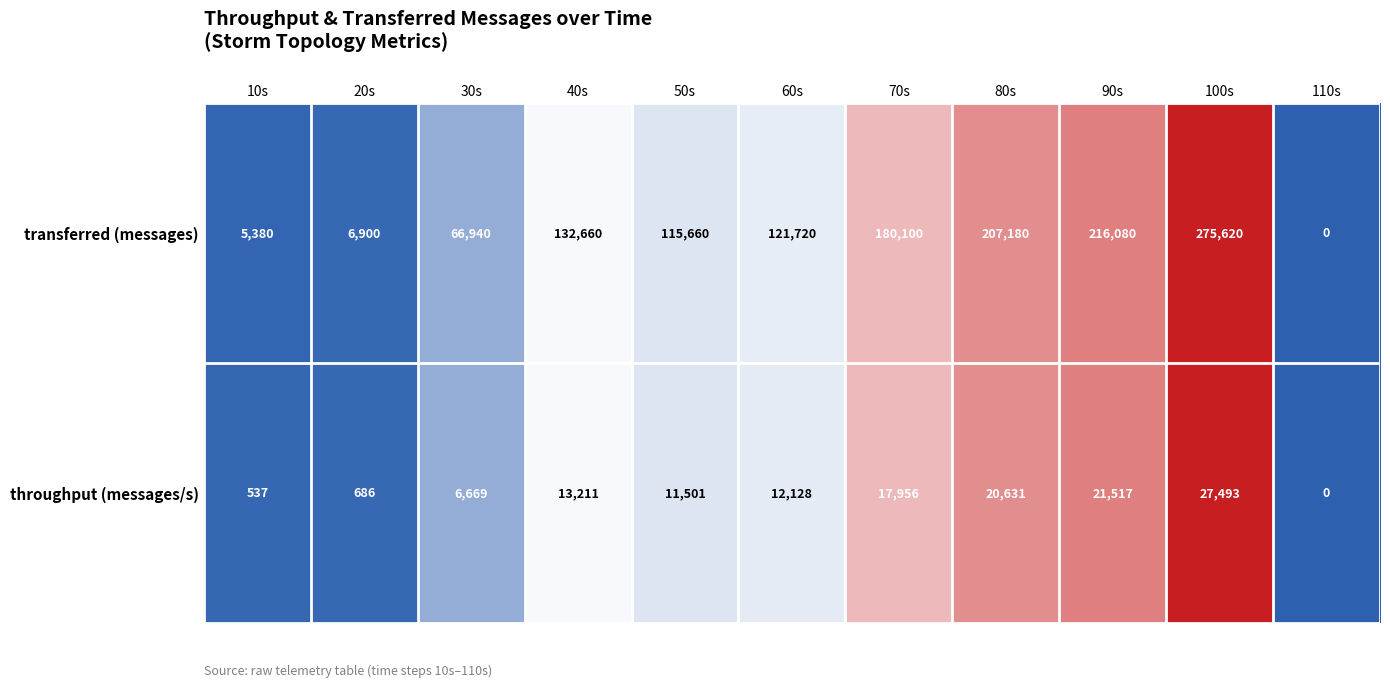

What is the difference between the maximum and minimum values in the transferred (messages) series?

275620